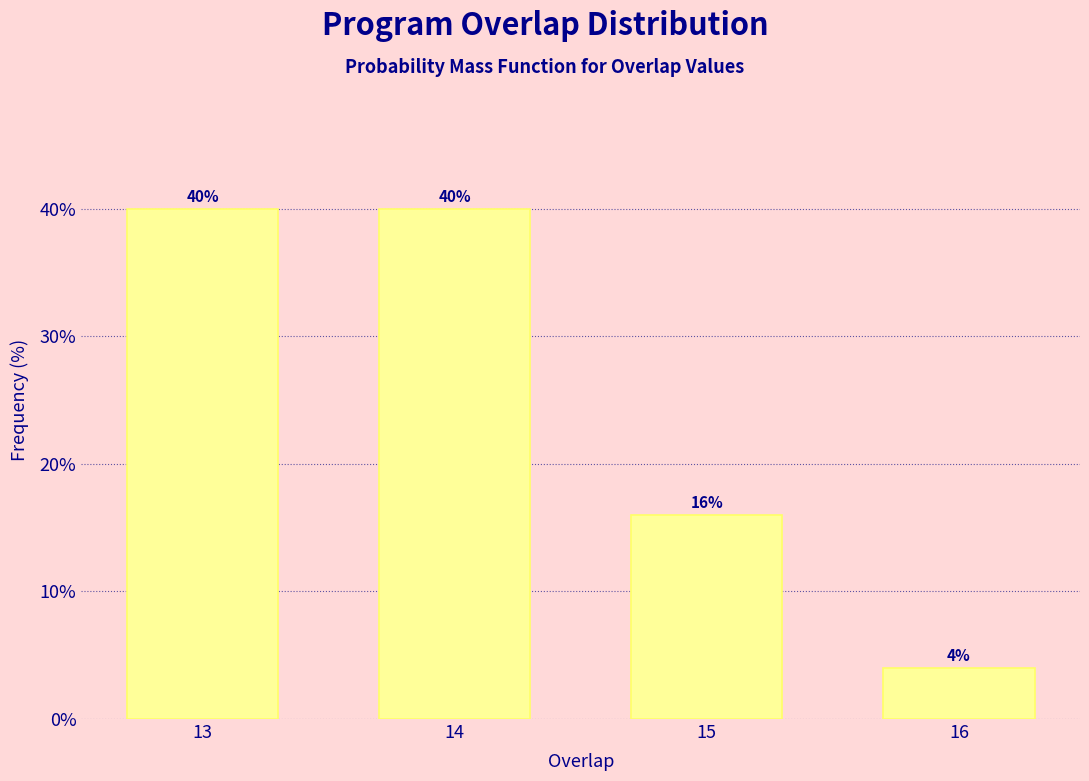

Reading right to left, transcribe all the data shown in this chart.

16=4	15=16	14=40	13=40